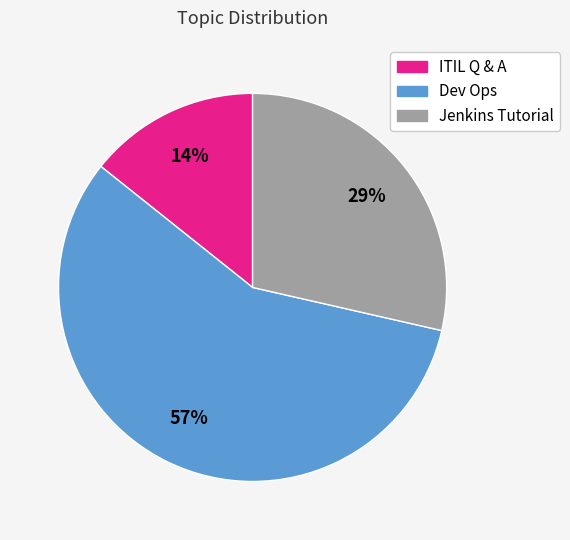

Rank the categories by value from highest to lowest.

Dev Ops, Jenkins Tutorial, ITIL Q & A